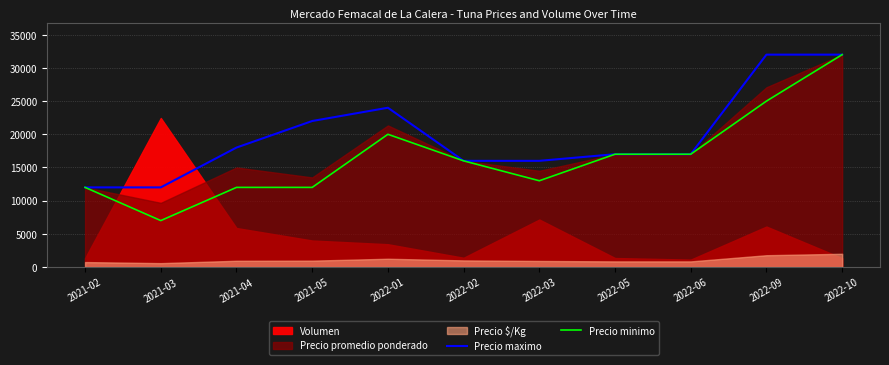

At which label does Precio minimo reach its minimum?

2021-03